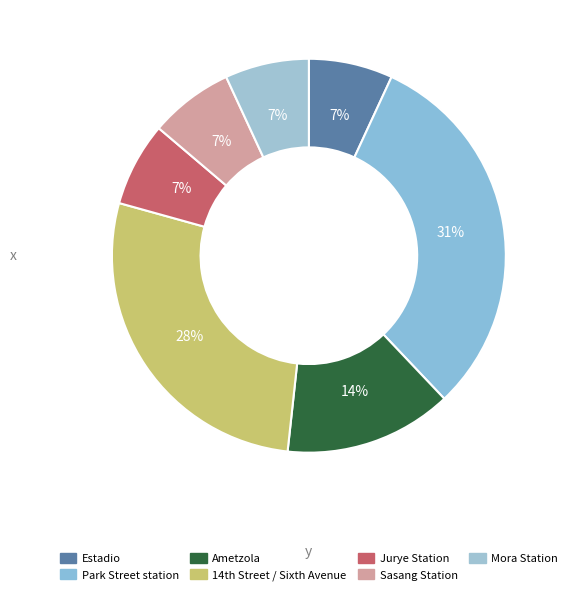

Rank the categories by value from highest to lowest.

Park Street station, 14th Street / Sixth Avenue, Ametzola, Estadio, Jurye Station, Sasang Station, Mora Station